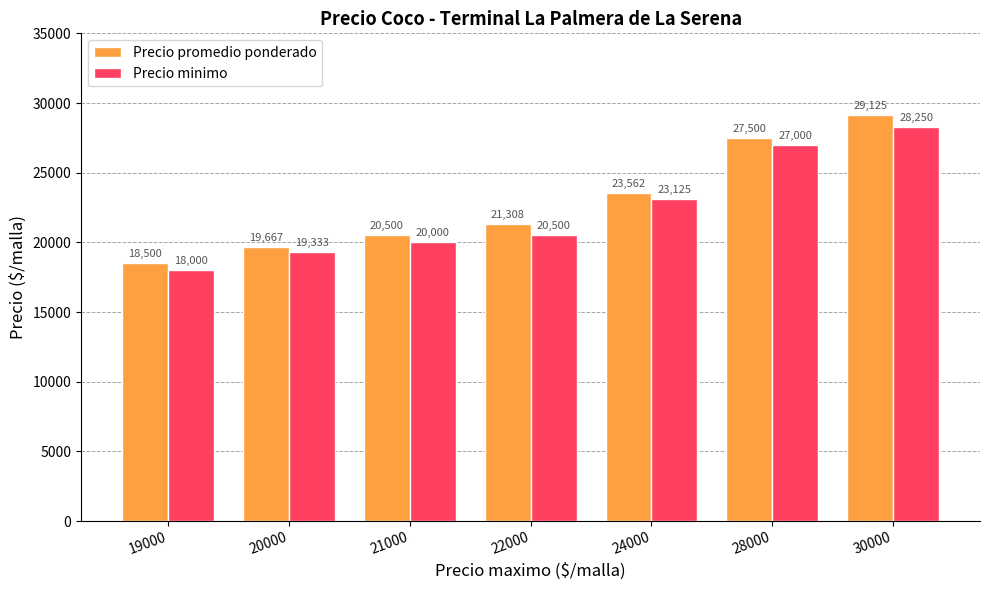

What is the difference between the highest and lowest values at 30000?

875